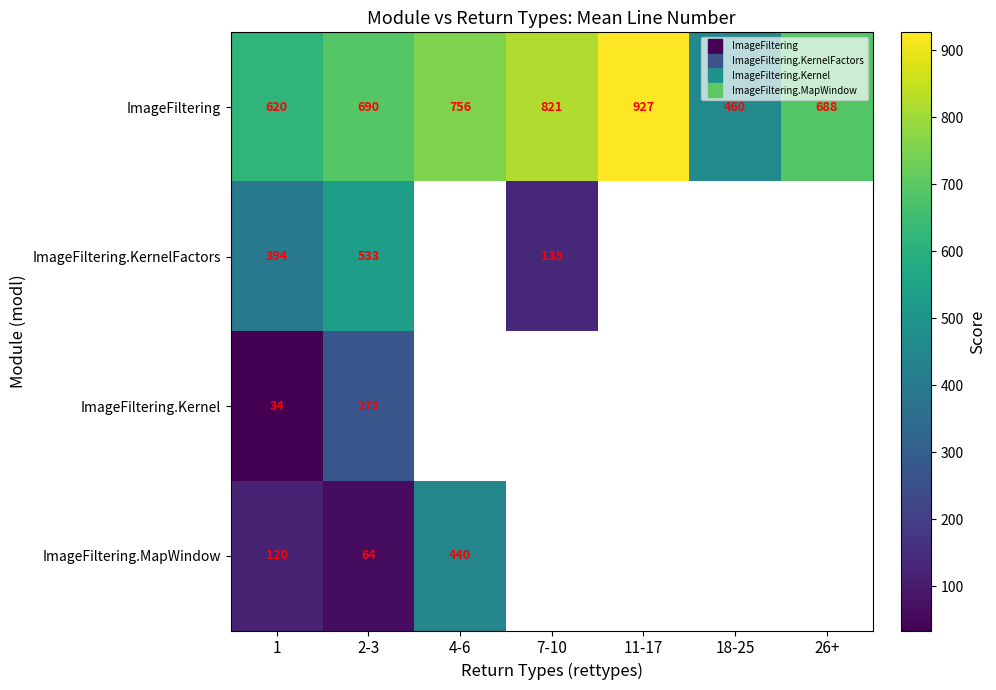

What is the spread (max minus min) of values at 2-3?

626.5